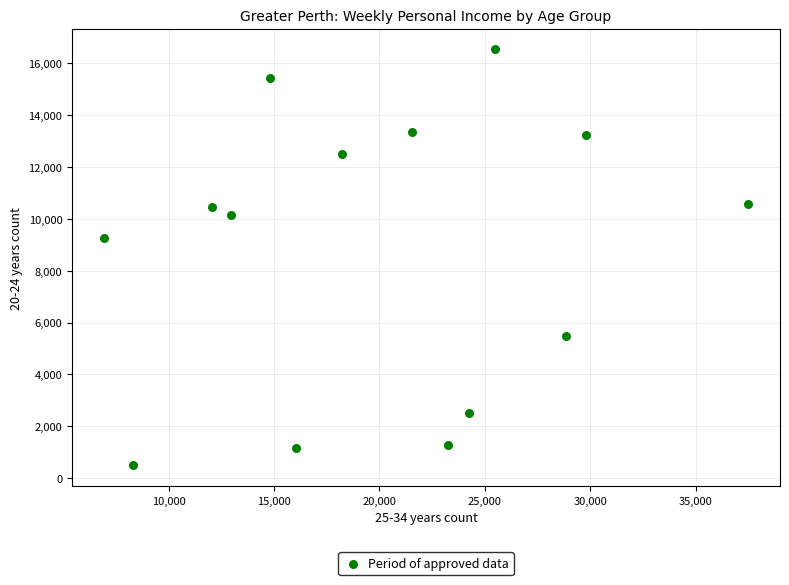

What is the range of X values (max minus min)?

30514